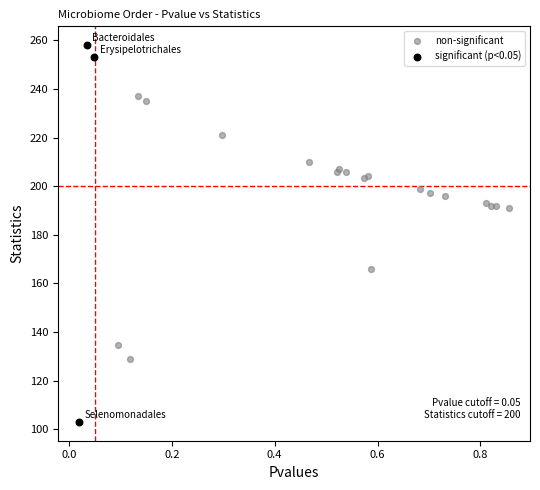

Which series has the largest Y range (max minus min)?

significant (p<0.05)